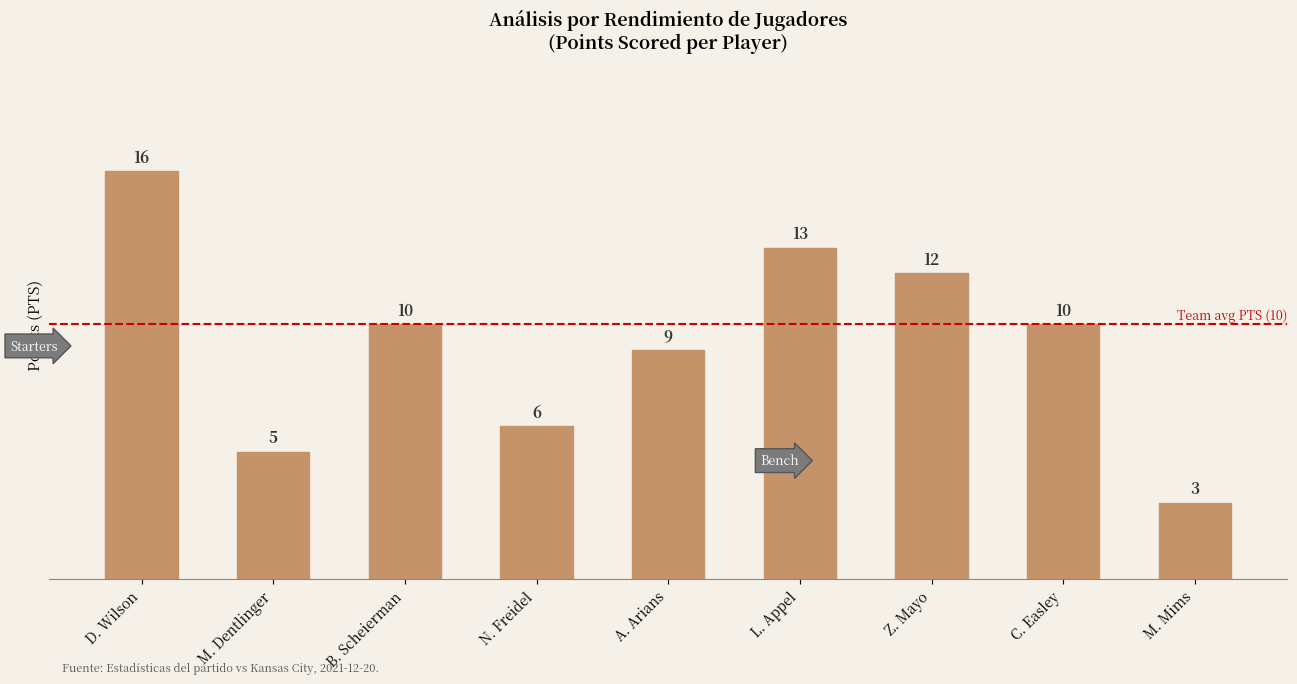

What is the ratio of the value at D. Wilson to the value at M. Mims?

5.3